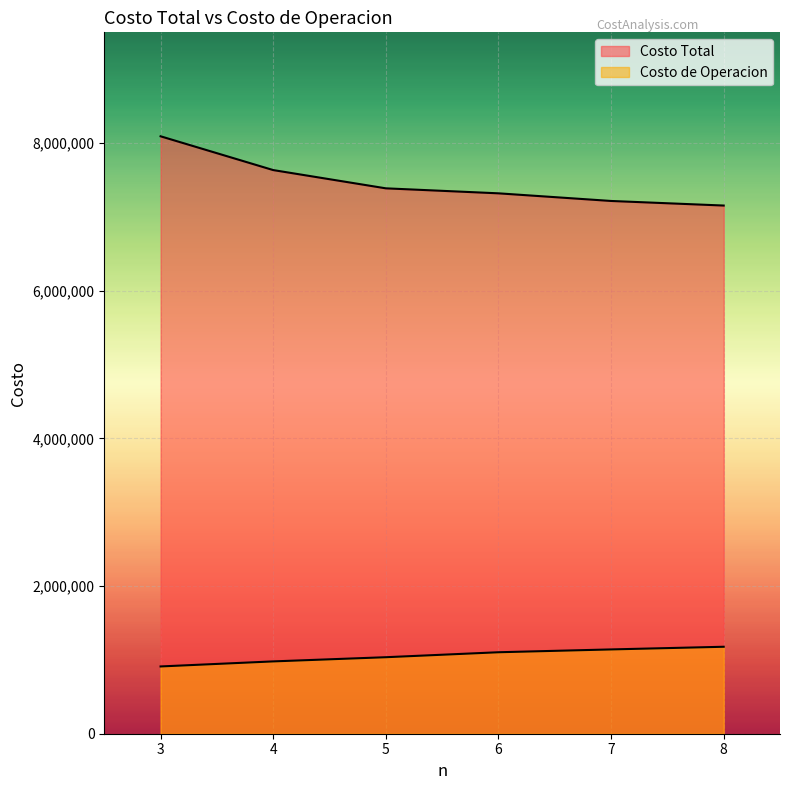

Which series has the largest total across all categories?

Costo Total